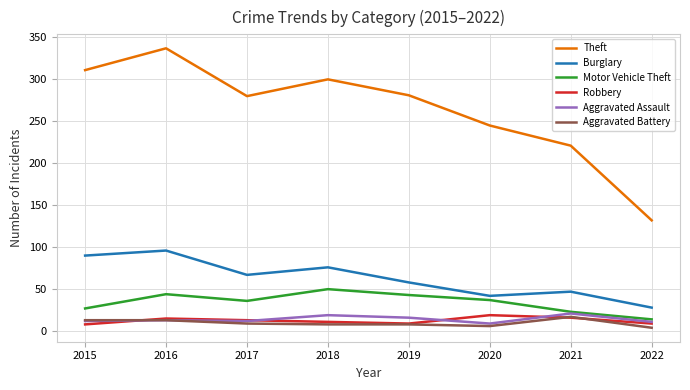

What is the total value across all series at 2021?

345